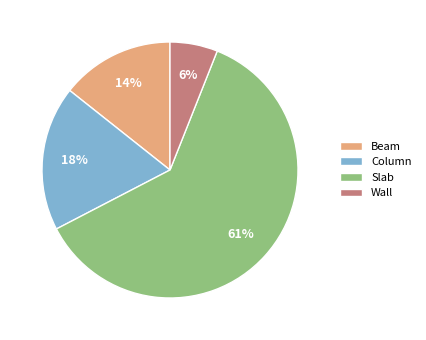

What is the ratio of the value at Beam to the value at Column?

0.8